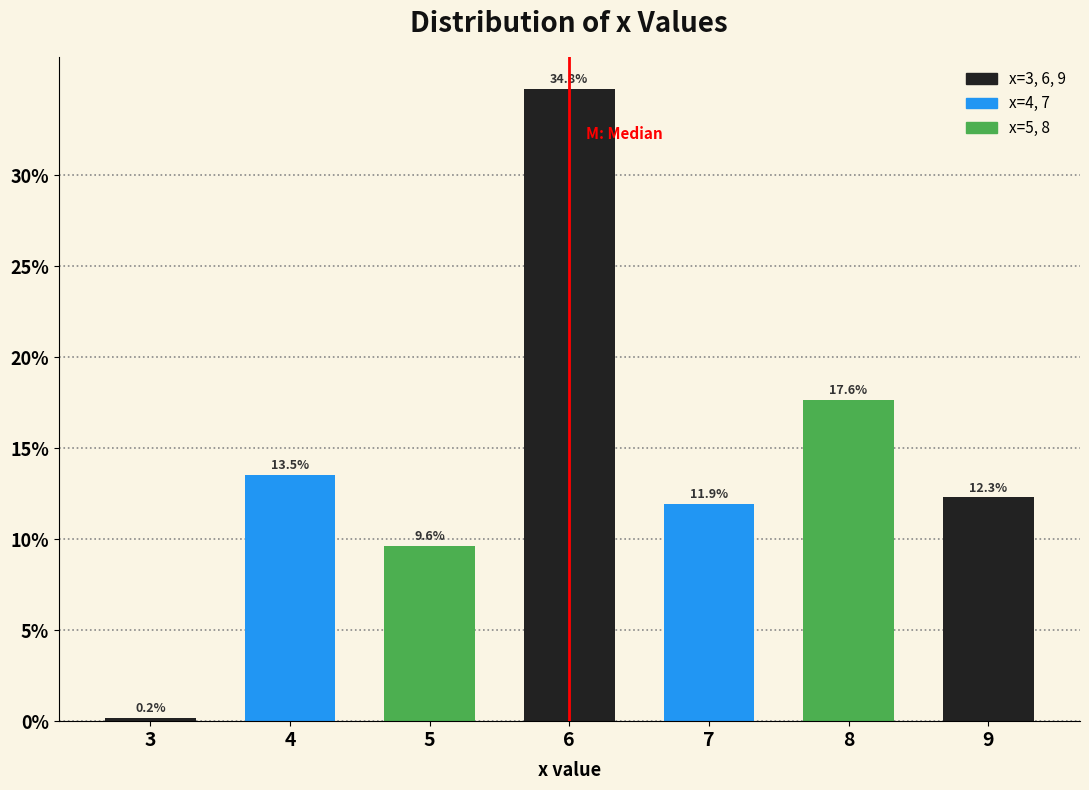

Where does the data first go above 12?

4